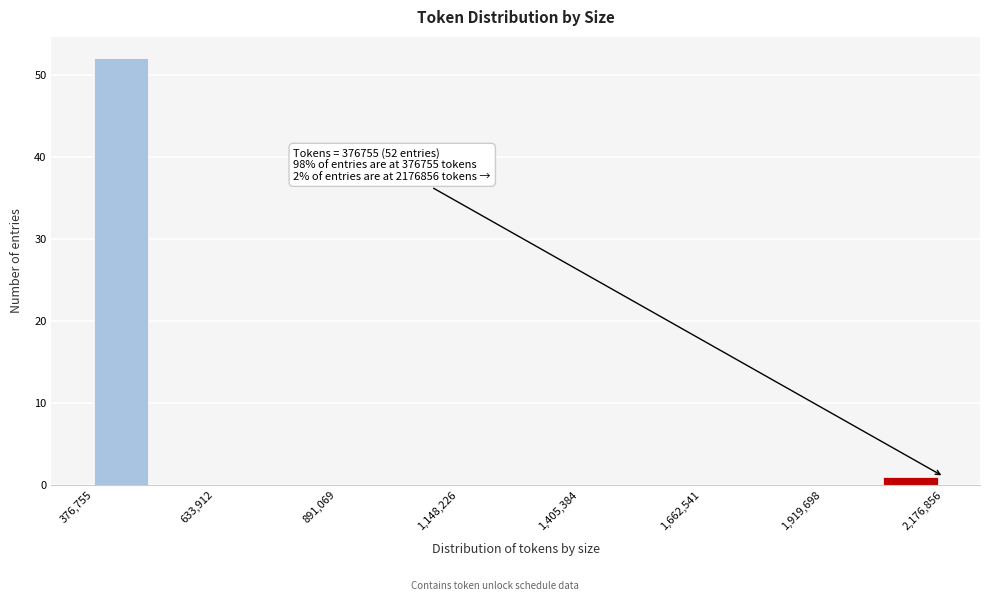

Around what value on the x-axis is the tallest bar? Give the approximate position of its centre, as read against the axis.

450000